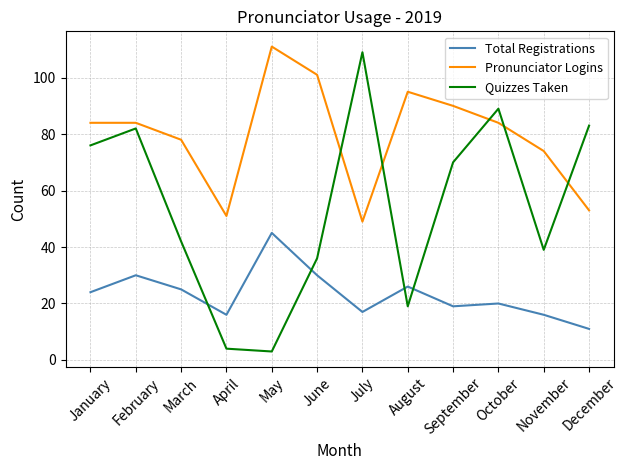

What are all the series names shown in the legend?

Total Registrations, Pronunciator Logins, Quizzes Taken